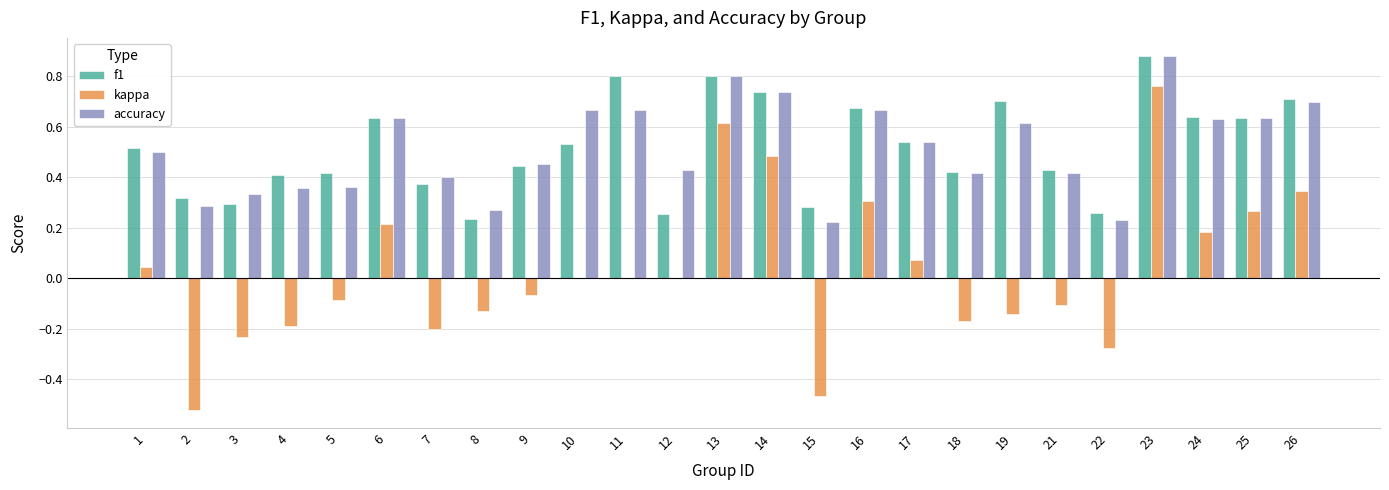

Is the value of kappa at 10 greater than the value of f1 at 23?

No